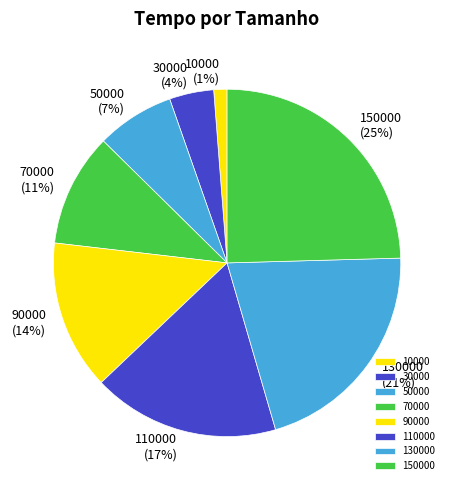

What portion of the pie excludes 90000?

86.1%